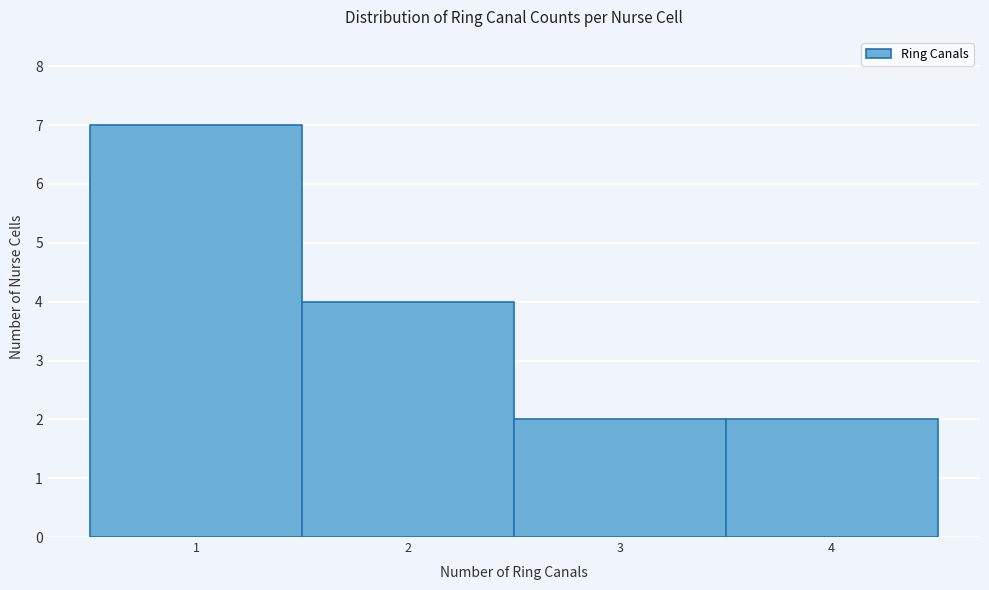

Reading left to right, transcribe this chart: for each bar, give the range it covers on the x-axis and its height. The values are not printed on the chart, so give them approximately, as read against the axis.

0.5 to 1.5: 7
1.5 to 2.5: 4
2.5 to 3.5: 2
3.5 to 4.5: 2